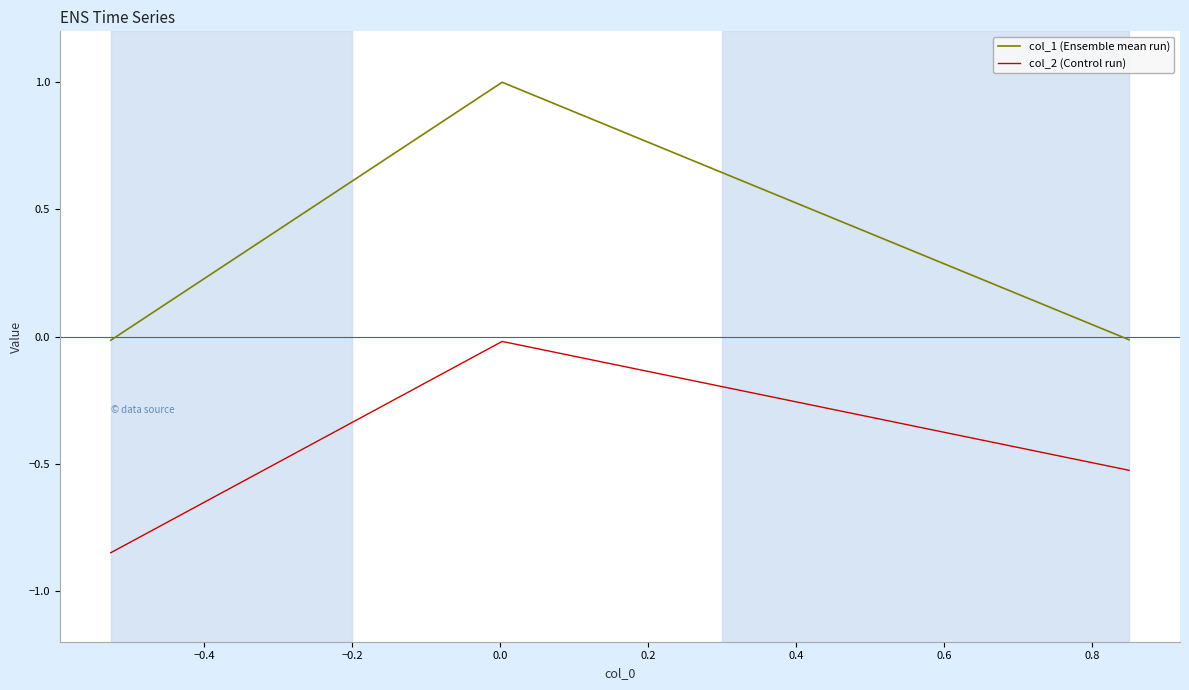

What is the sum of all col_2 (Control run) values?

-1.4